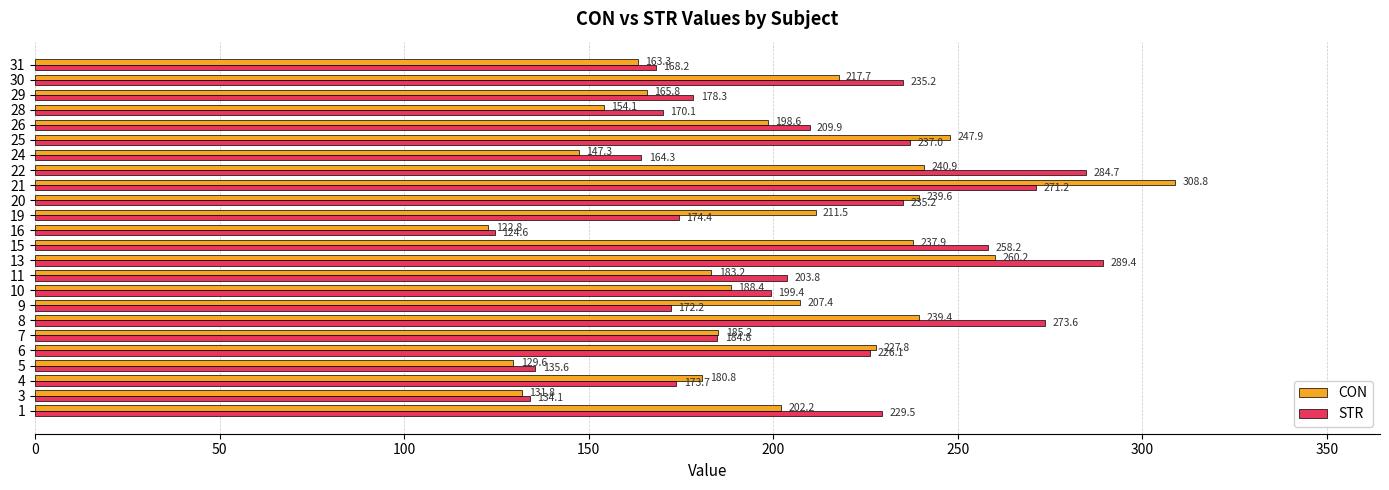

Which series has the widest spread of values?

CON